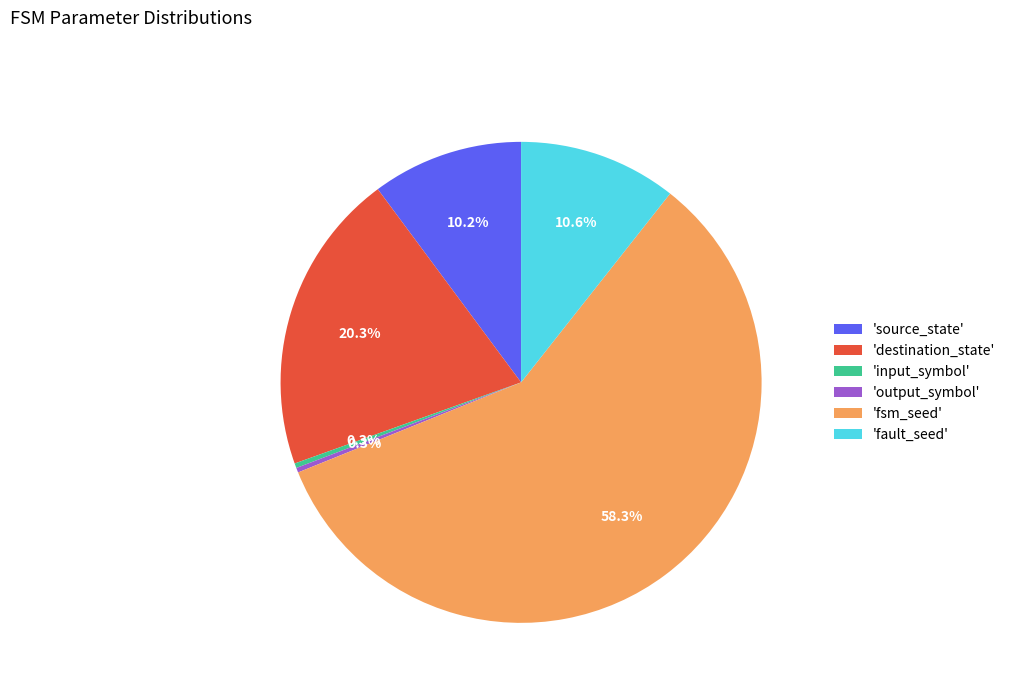

Which category has the biggest portion of the pie?

'fsm_seed'